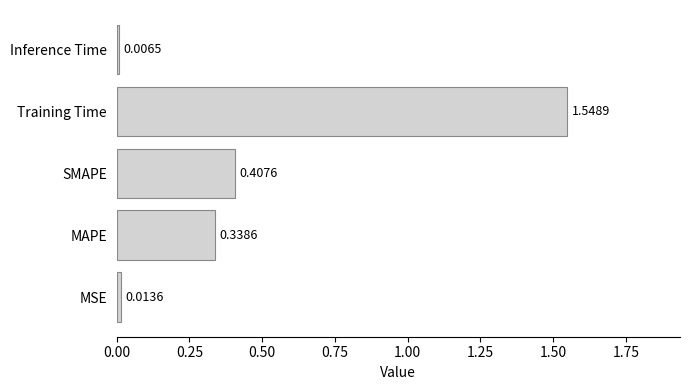

What is the average value?

0.5